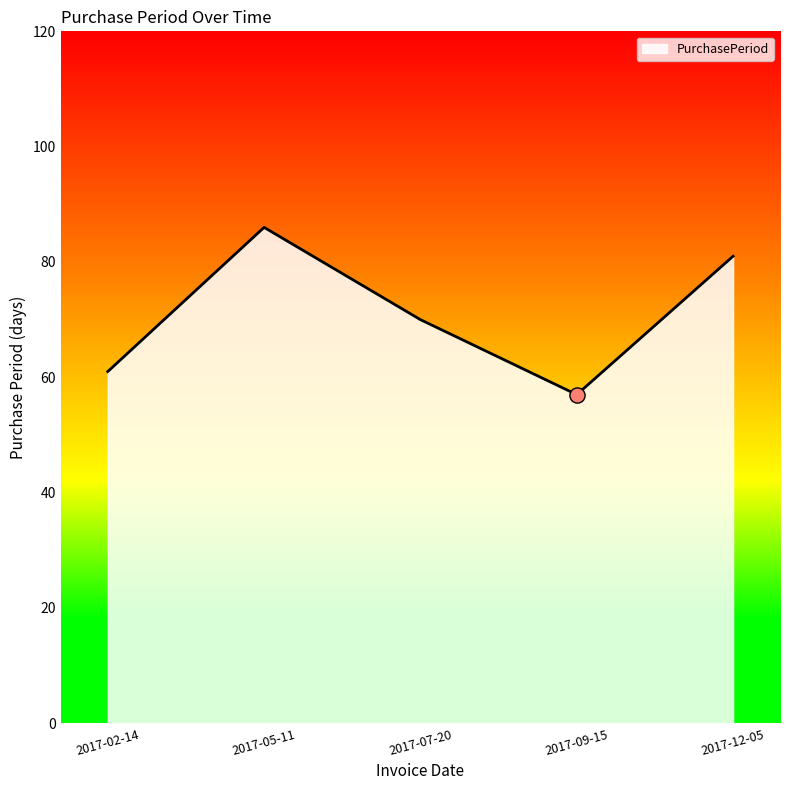

Between 2017-09-15 and 2017-05-11, which is larger?

2017-05-11